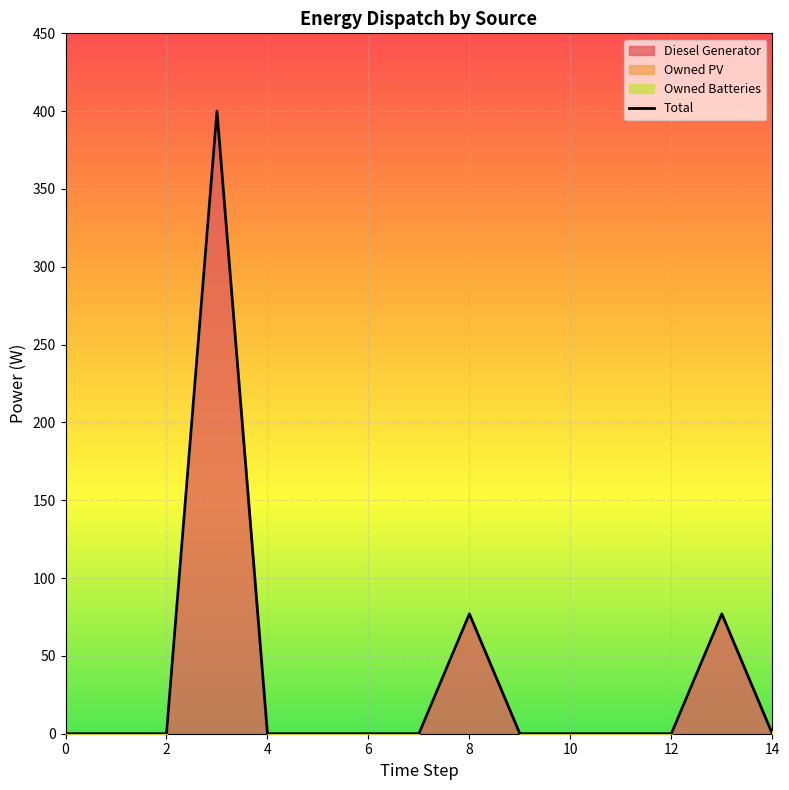

Where is the data nearest to the value 200?

8